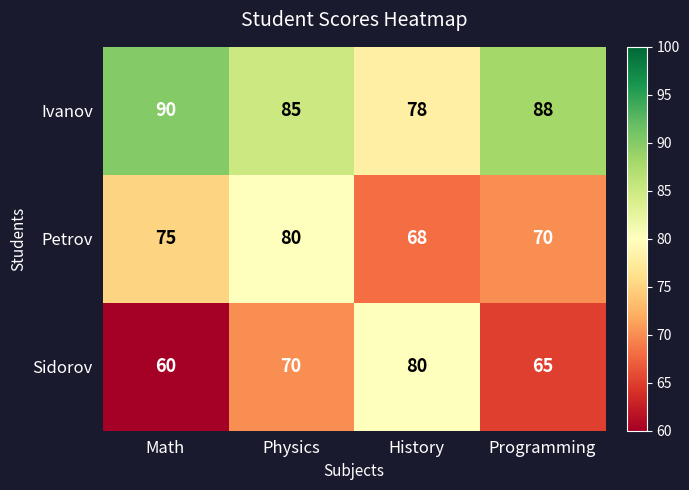

Rank the series by their average value, from highest to lowest.

Ivanov, Petrov, Sidorov